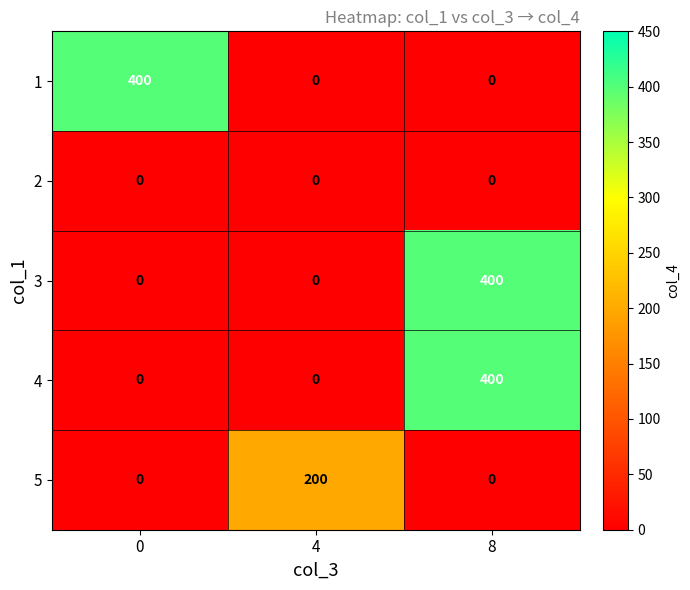

What is the difference between the 5 values at 4 and 8?

200